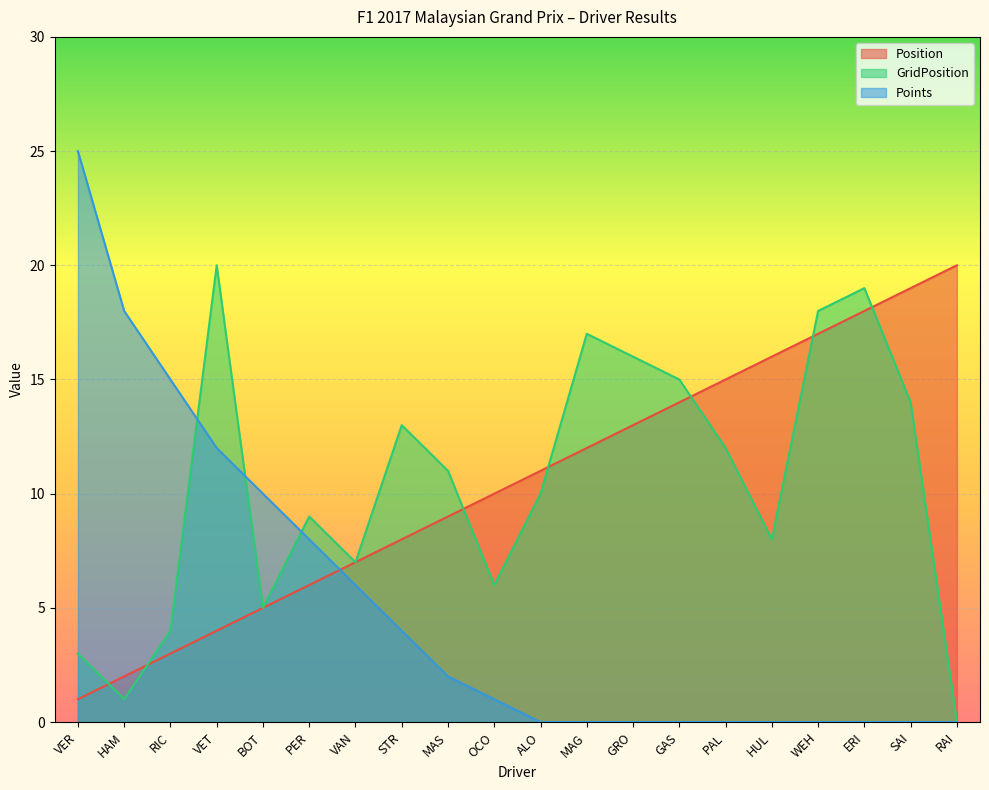

What is the total value across all series at RIC?

22